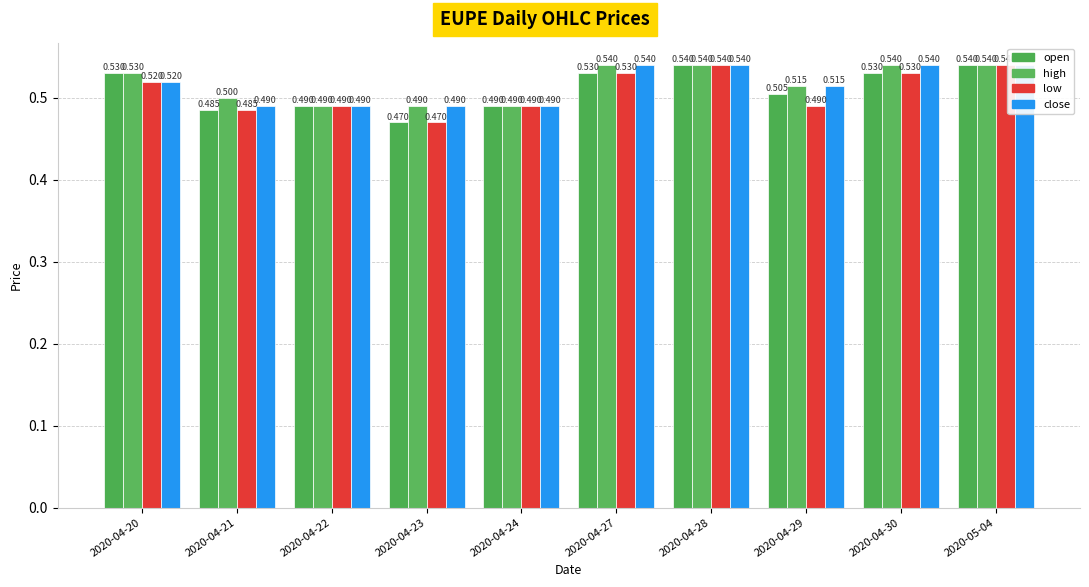

Reading right to left, transcribe all the data shown in this chart.

open: 2020-05-04=0.5	2020-04-30=0.5	2020-04-29=0.5	2020-04-28=0.5	2020-04-27=0.5	2020-04-24=0.5	2020-04-23=0.5	2020-04-22=0.5	2020-04-21=0.5	2020-04-20=0.5
high: 2020-05-04=0.5	2020-04-30=0.5	2020-04-29=0.5	2020-04-28=0.5	2020-04-27=0.5	2020-04-24=0.5	2020-04-23=0.5	2020-04-22=0.5	2020-04-21=0.5	2020-04-20=0.5
low: 2020-05-04=0.5	2020-04-30=0.5	2020-04-29=0.5	2020-04-28=0.5	2020-04-27=0.5	2020-04-24=0.5	2020-04-23=0.5	2020-04-22=0.5	2020-04-21=0.5	2020-04-20=0.5
close: 2020-05-04=0.5	2020-04-30=0.5	2020-04-29=0.5	2020-04-28=0.5	2020-04-27=0.5	2020-04-24=0.5	2020-04-23=0.5	2020-04-22=0.5	2020-04-21=0.5	2020-04-20=0.5